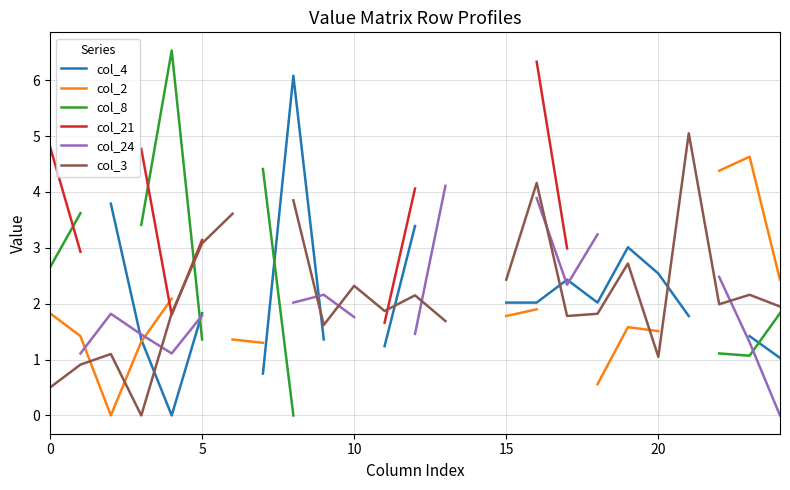

What value does the col_2 series have at 24?

2.4